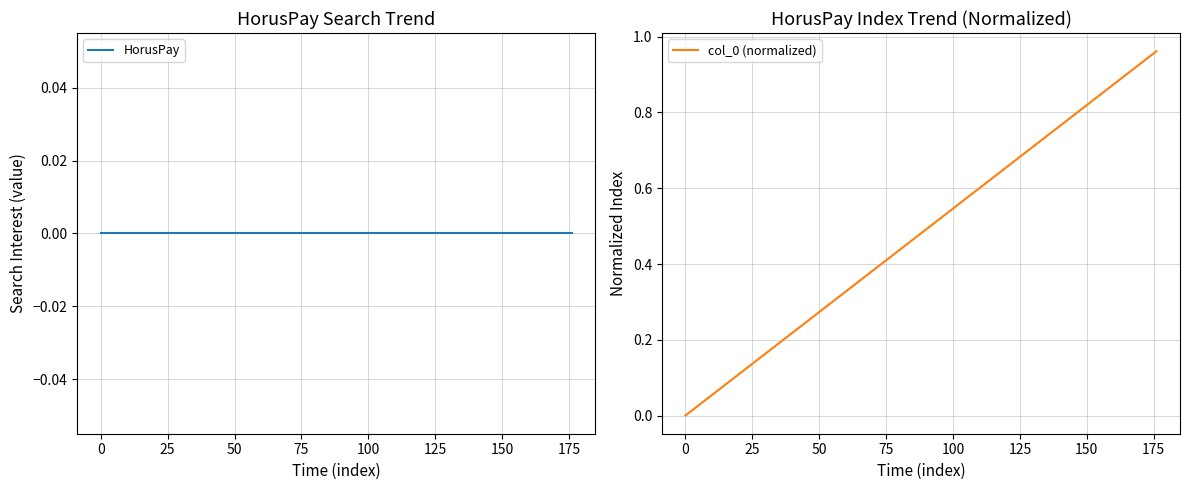

What are all the series names shown in the legend?

HorusPay, col_0 (normalized)